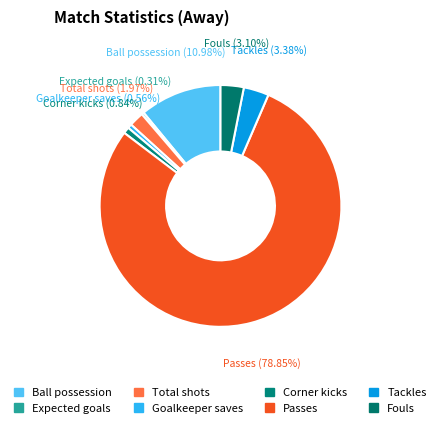

Which has a higher value, Ball possession or Expected goals?

Ball possession